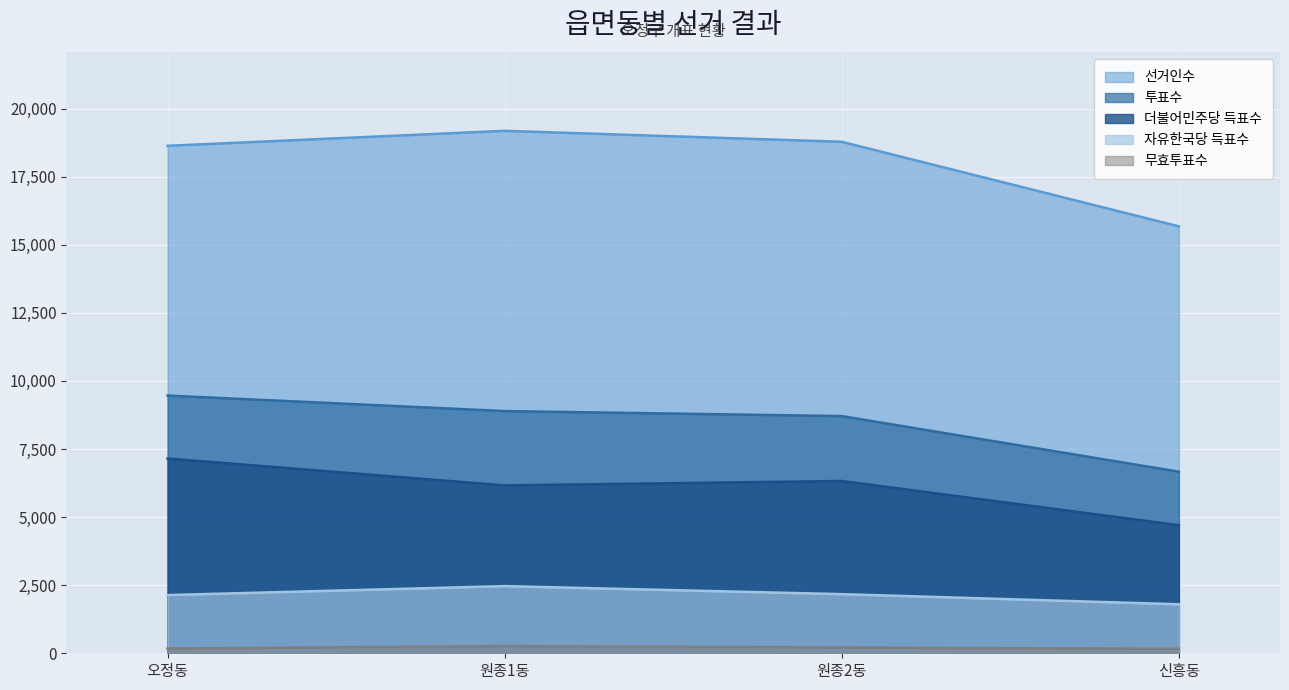

Where does the 선거인수 series first go above 18780?

원종1동